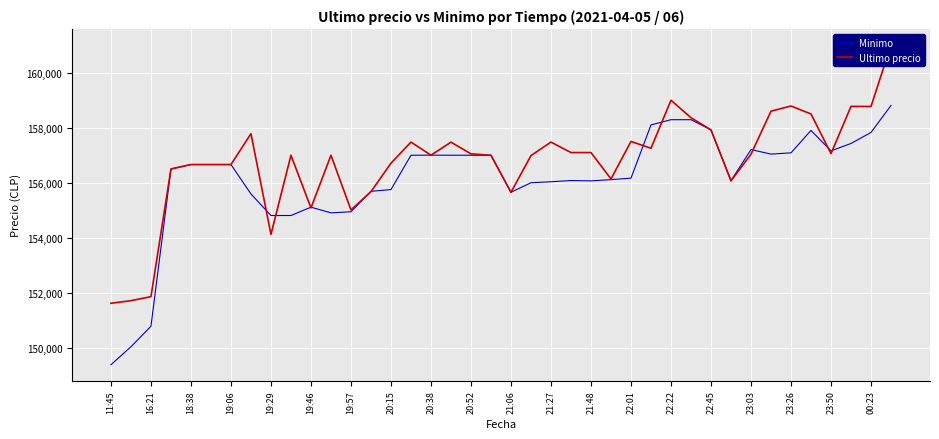

Which series has the largest total across all categories?

Ultimo precio